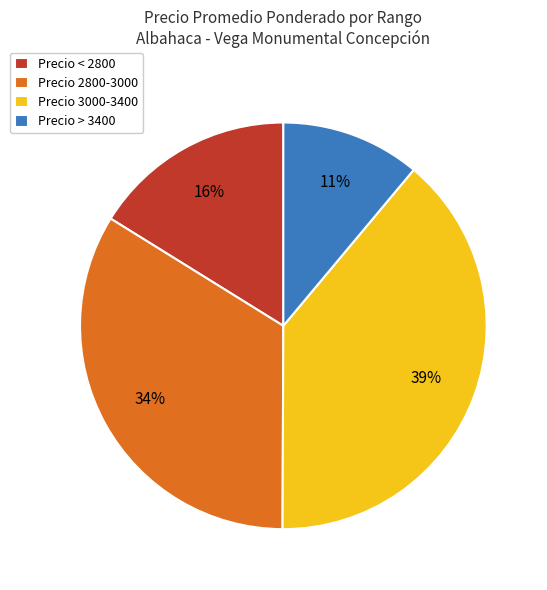

To the nearest percent, what portion does Precio 2800-3000 represent?

34%